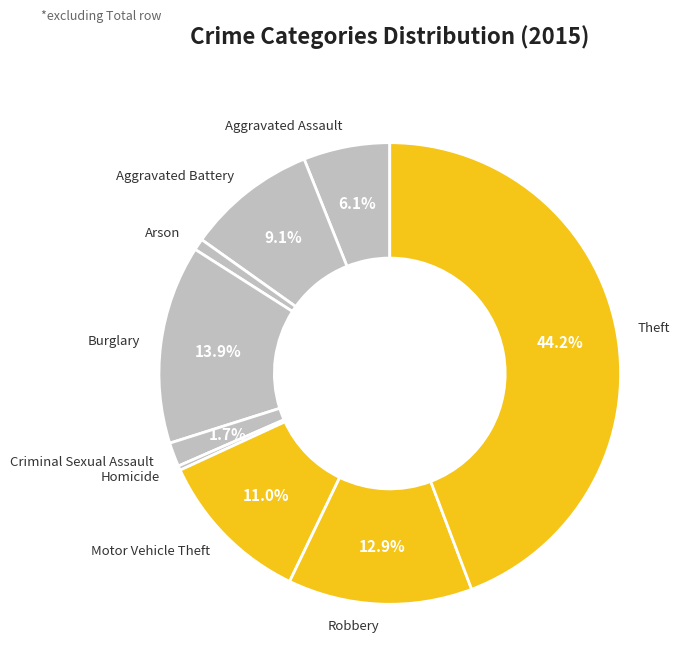

Does any single category account for the majority?

No